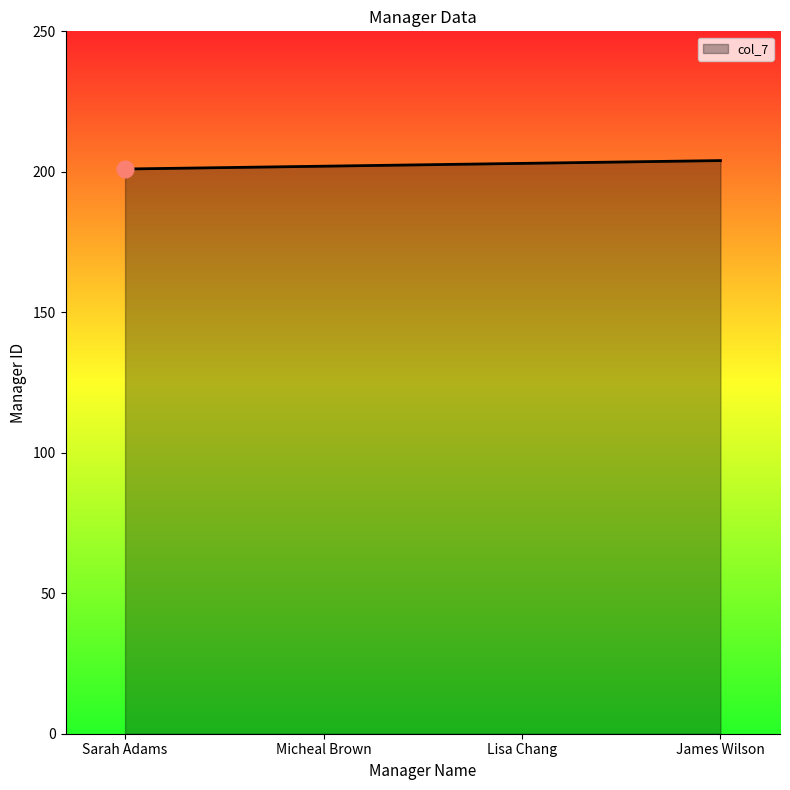

What is the difference between the values at Sarah Adams and Lisa Chang?

2